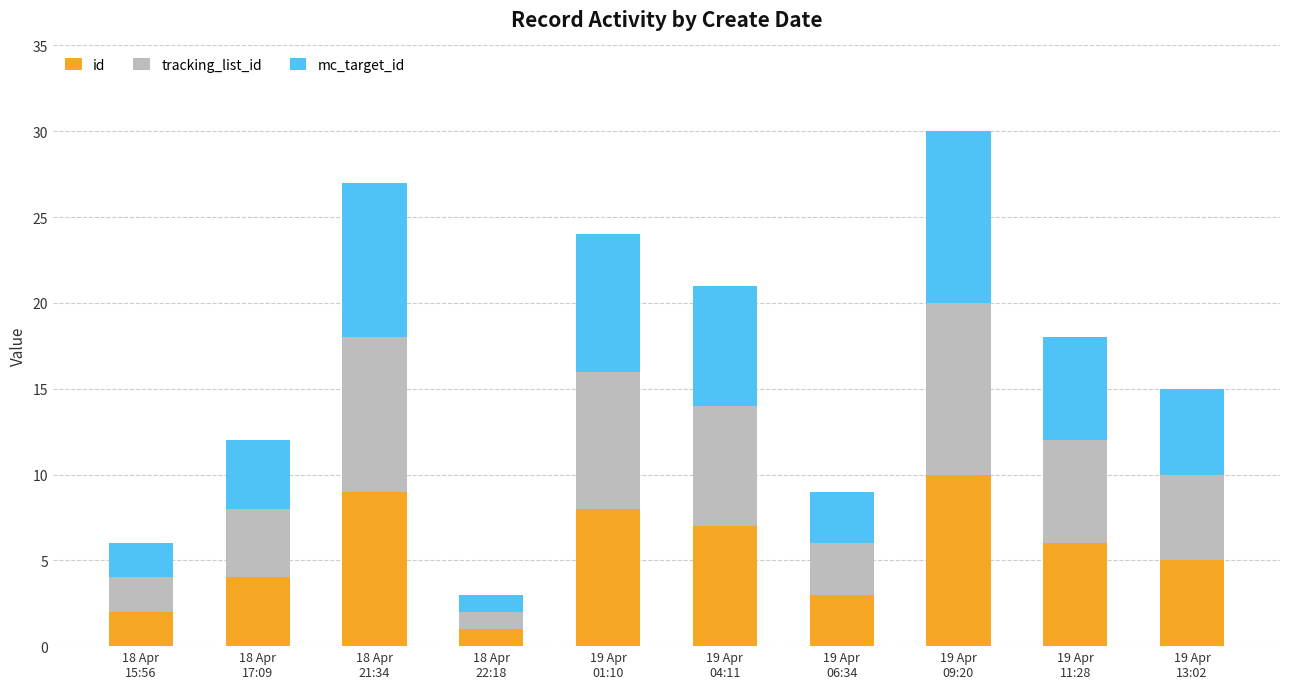

What is the average value of the id series?

6